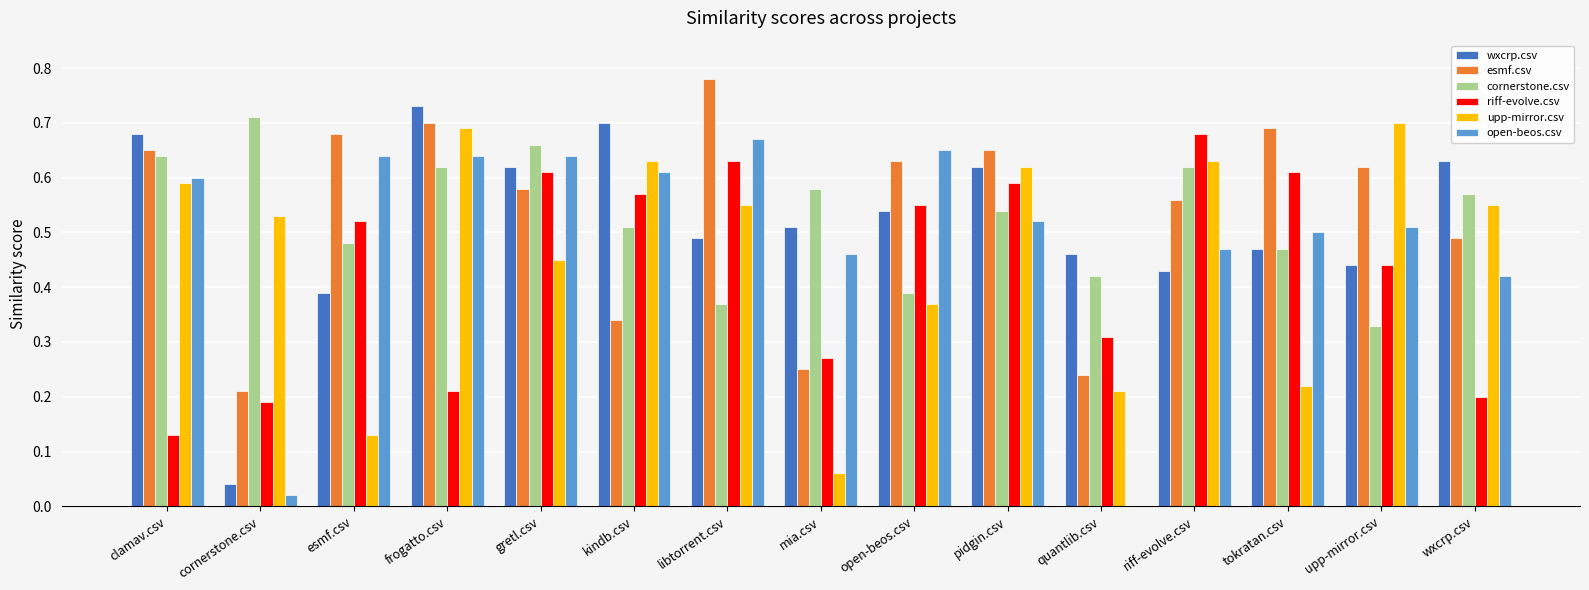

At which category does the chart reach its peak across all series?

libtorrent.csv